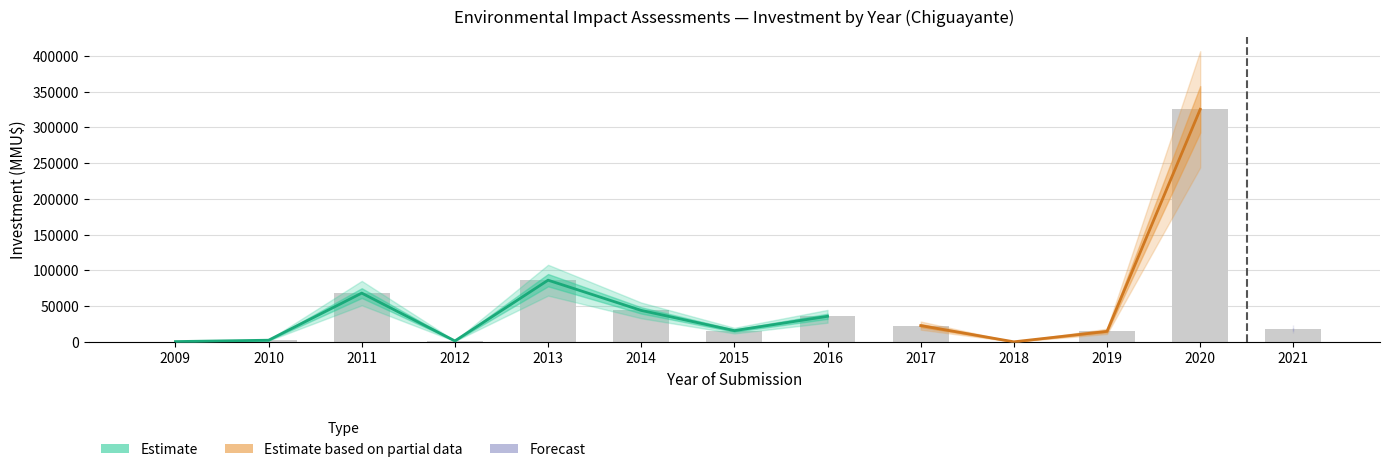

Is it true that the value at 2011 is 68216?

True